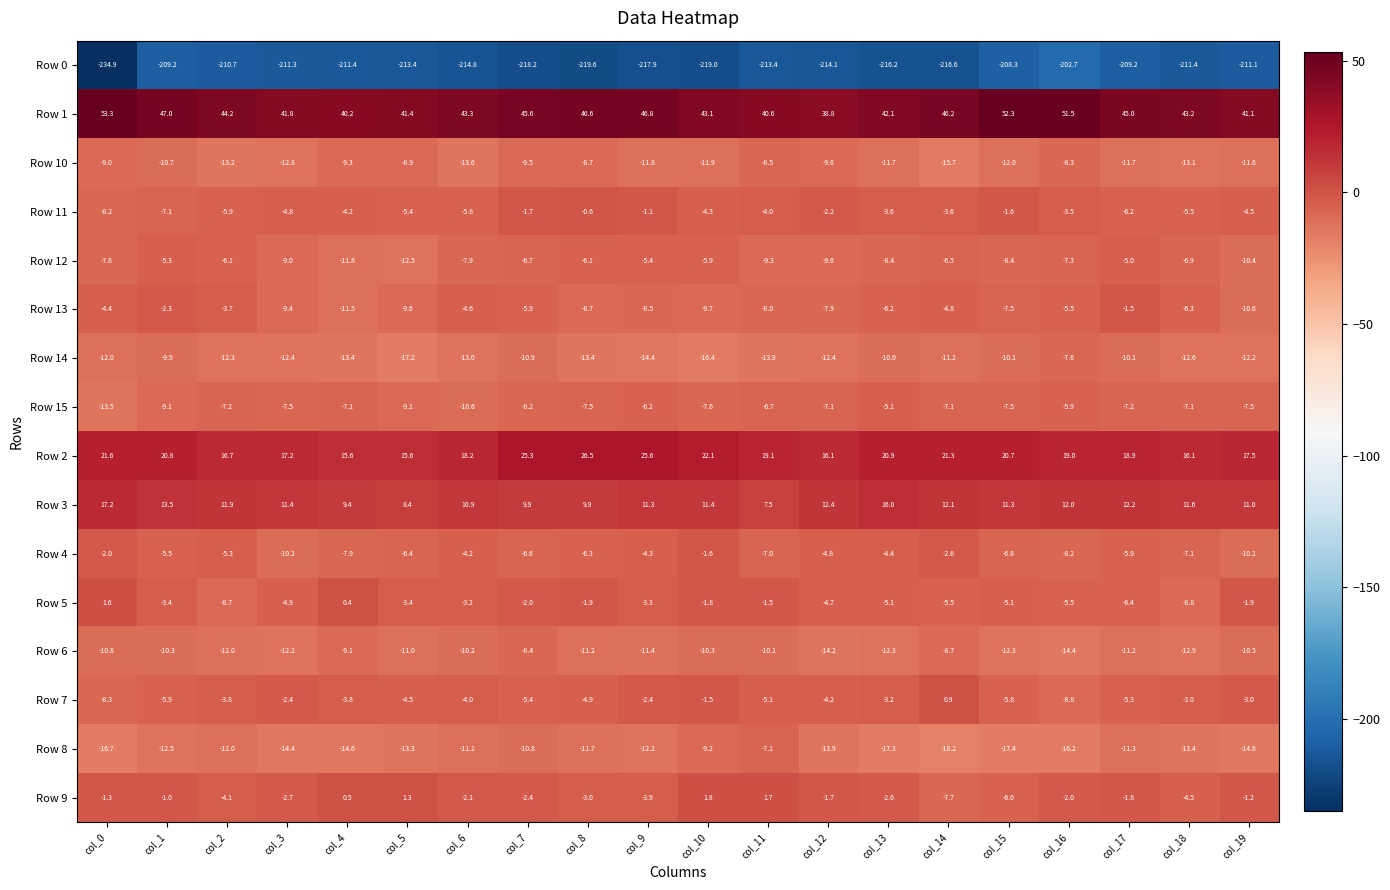

Which label corresponds to the smallest value in the chart?

col_0